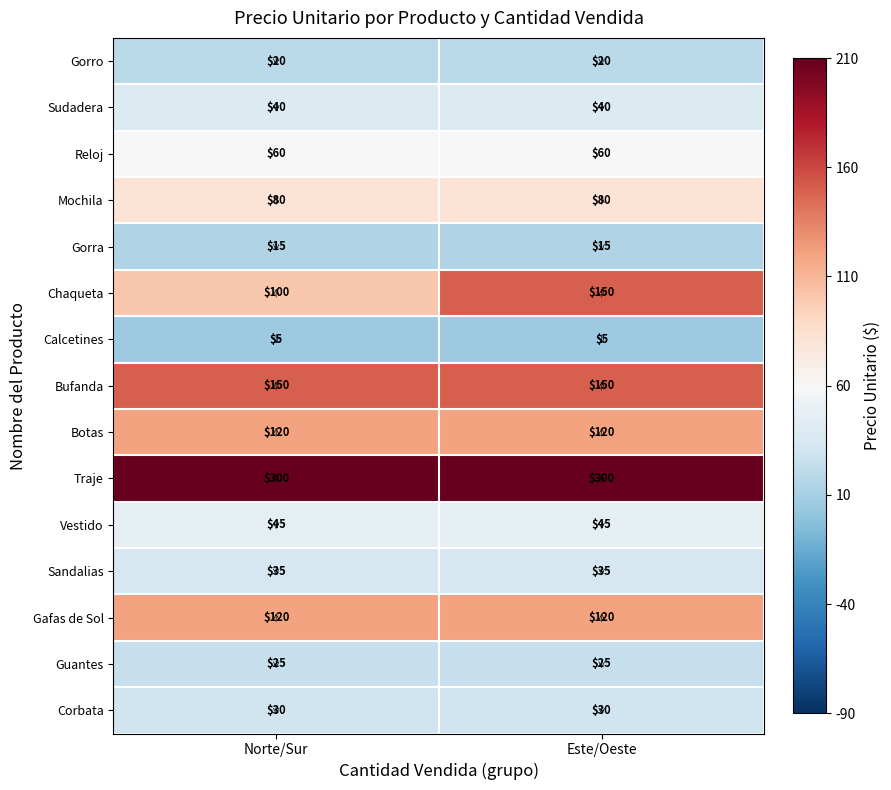

Between Norte/Sur and Este/Oeste, which series saw the biggest shift?

Chaqueta